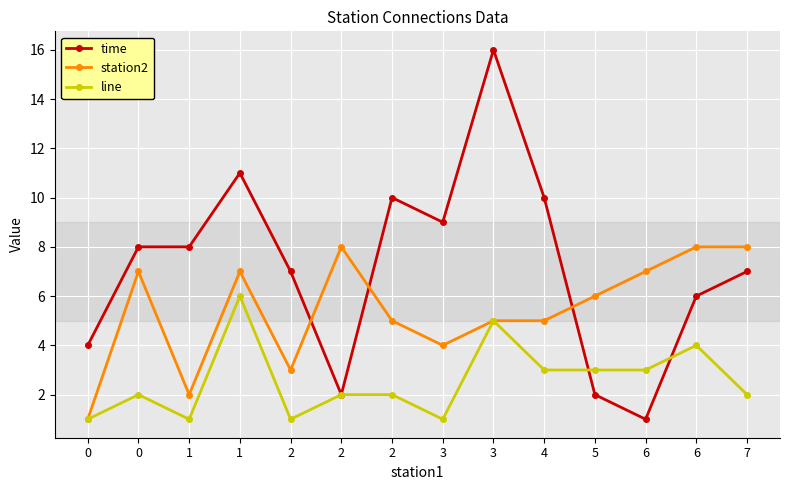

Where is the first local minimum for time?

2